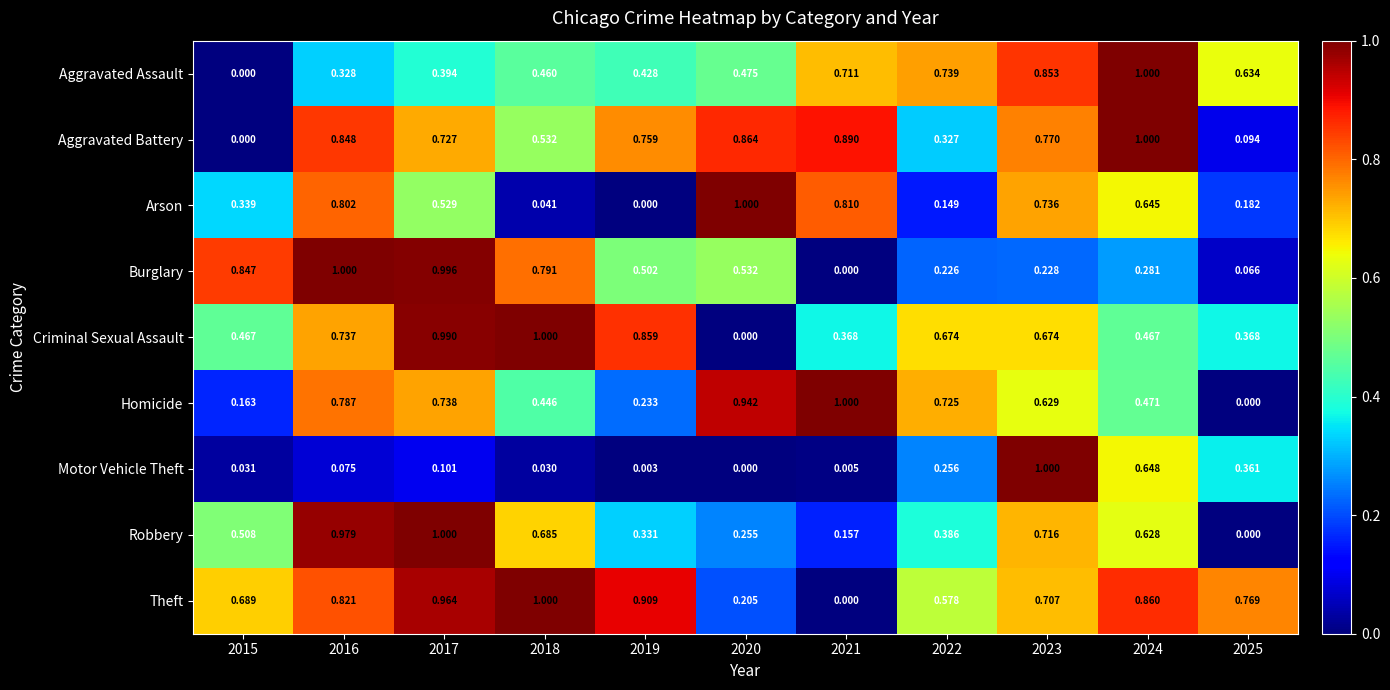

Rank the series at 2017 from lowest to highest value.

Motor Vehicle Theft, Aggravated Assault, Arson, Aggravated Battery, Homicide, Theft, Criminal Sexual Assault, Burglary, Robbery